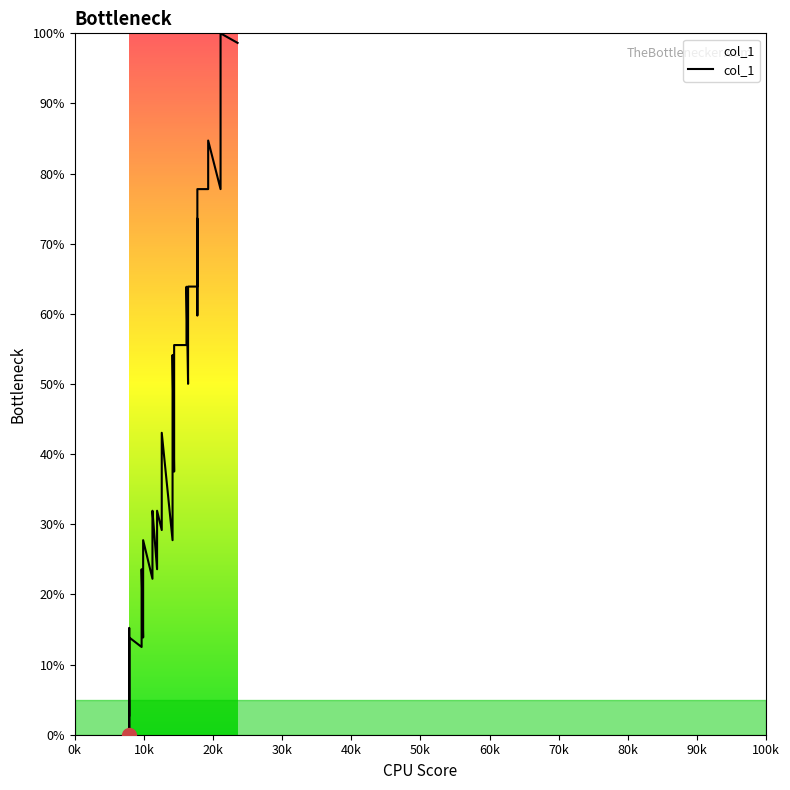

What is the sum of all values?

1837.5